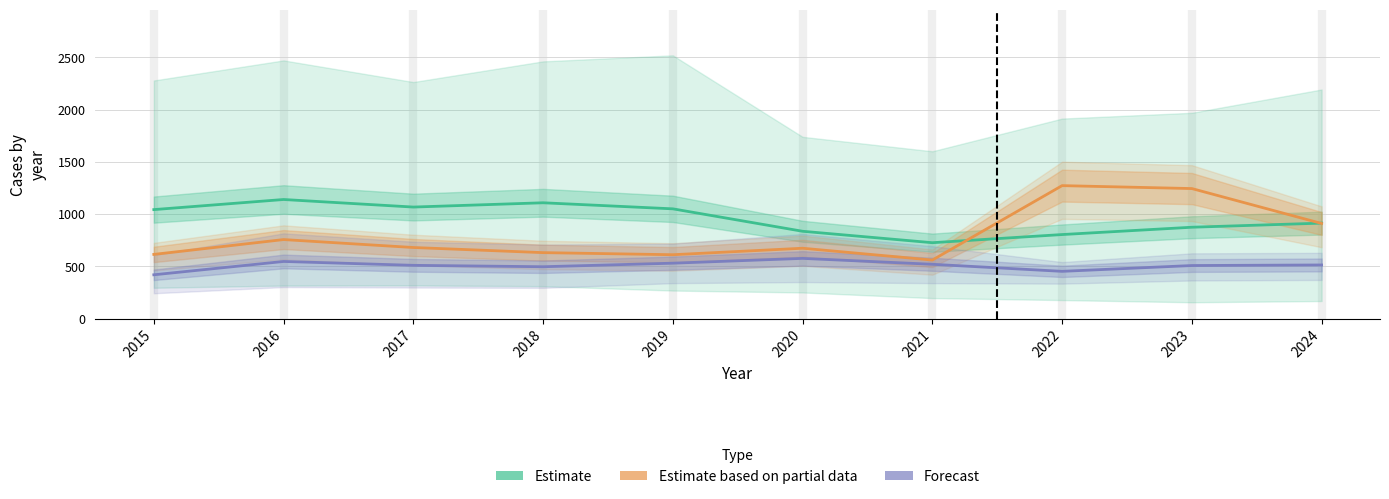

What is the total value across all series at 2015?

2075.7